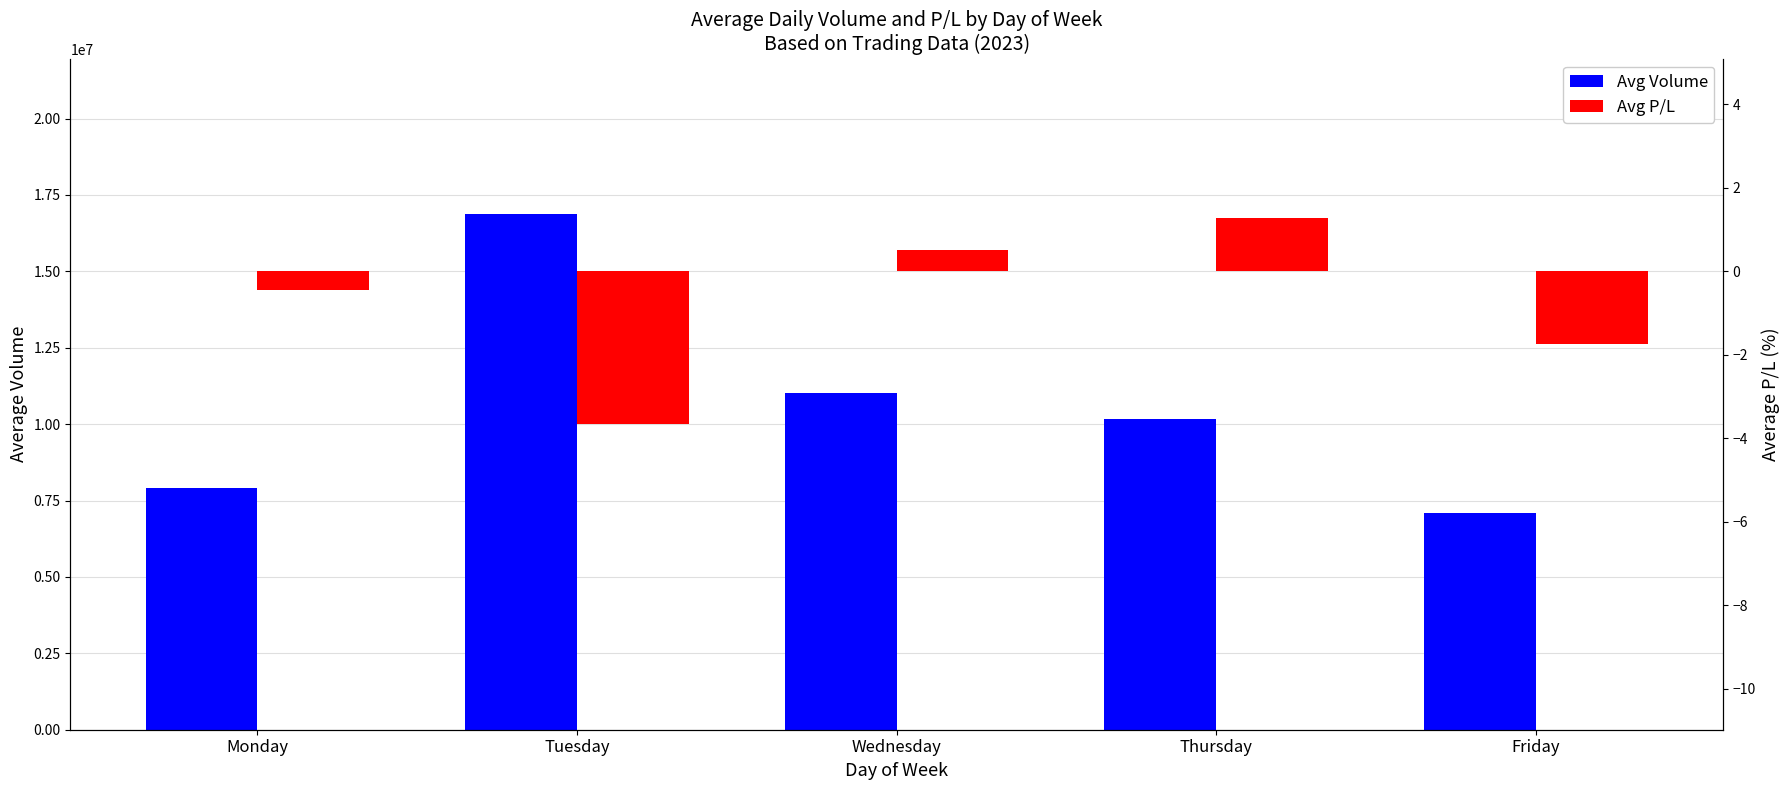

Which category has the highest value in the Avg Volume series?

Tuesday